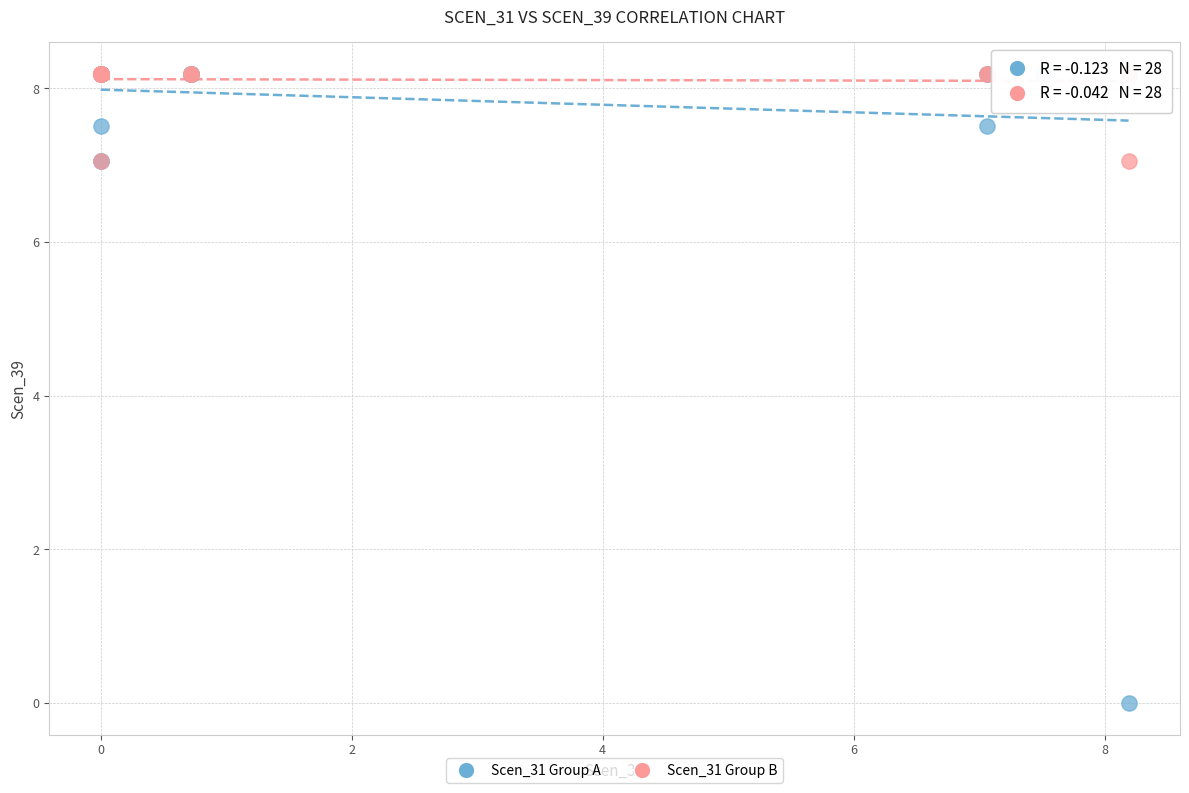

What are all the series names shown in the legend?

Scen_31 Group A, Scen_31 Group B